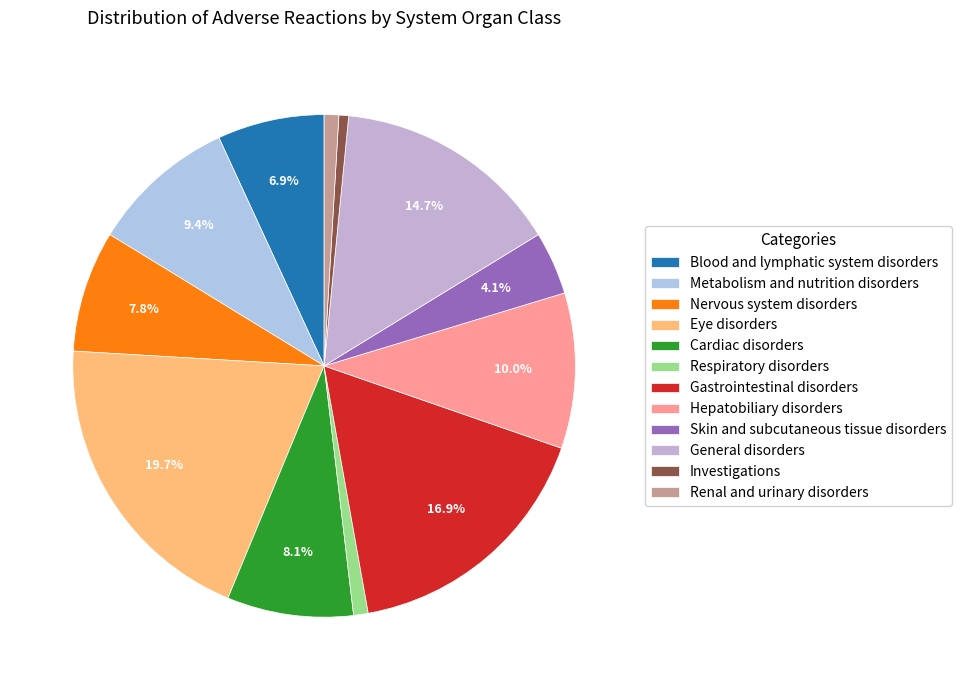

Count the number of slices in the pie.

12